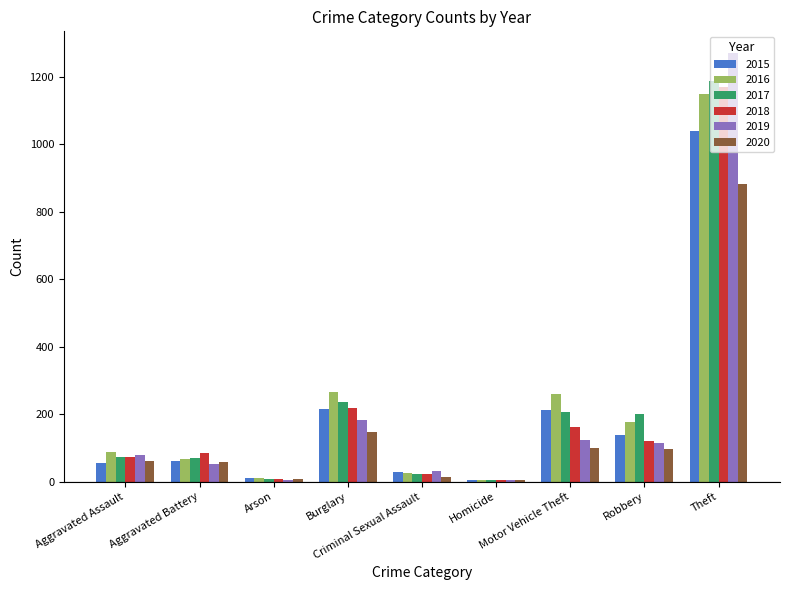

How many distinct data groups are displayed?

6